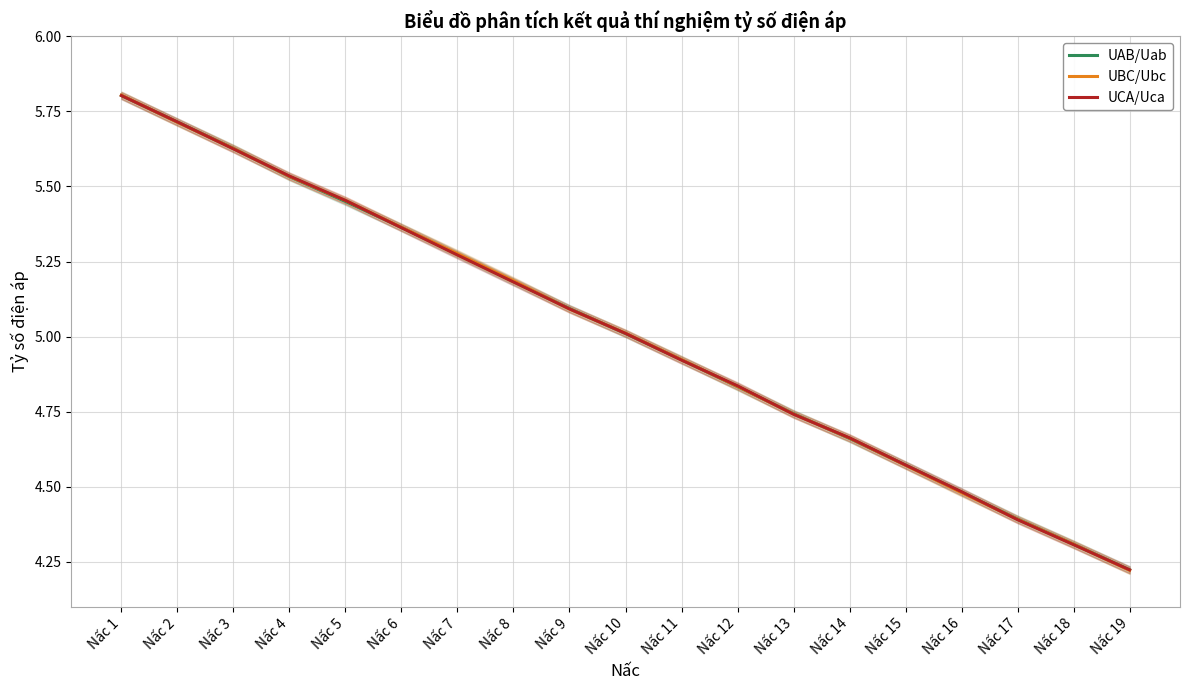

Between Nấc 2 and Nấc 16, which is larger?

Nấc 2